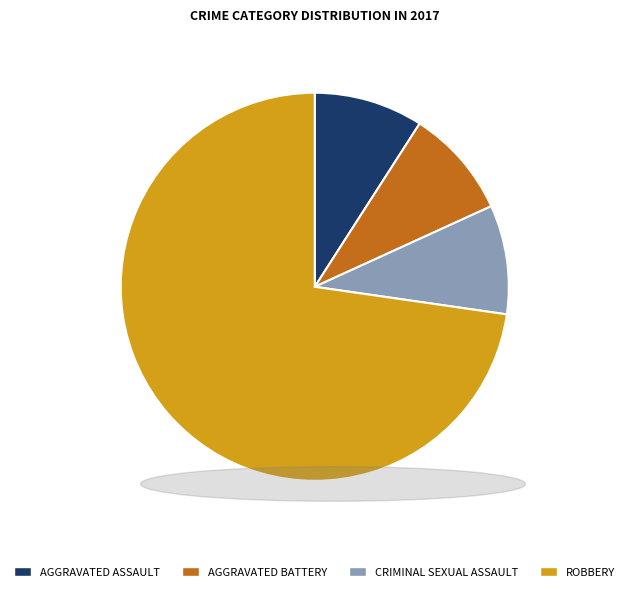

Is there a majority slice in this chart?

Yes